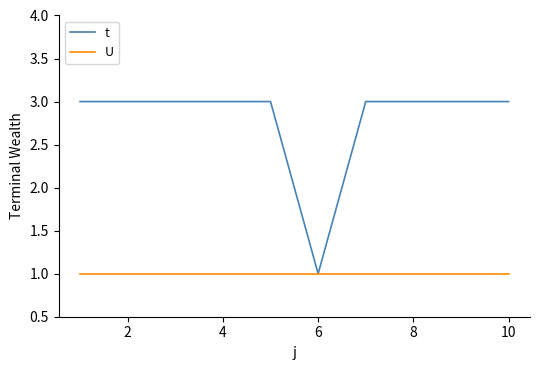

Reading left to right, what are all the values shown in this chart?

t: 3	3	3	3	3	1	3	3	3	3
U: 1	1	1	1	1	1	1	1	1	1